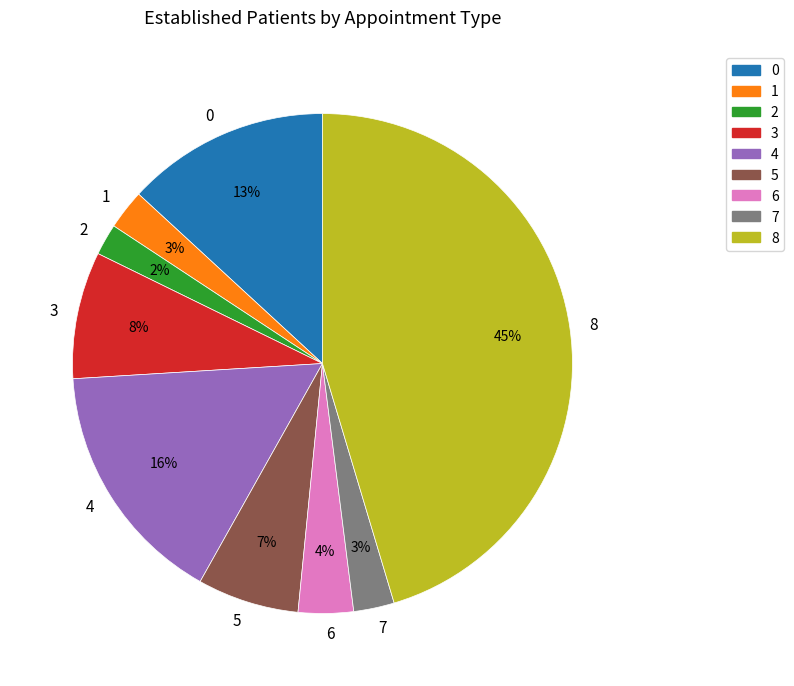

Which slice is the largest?

8